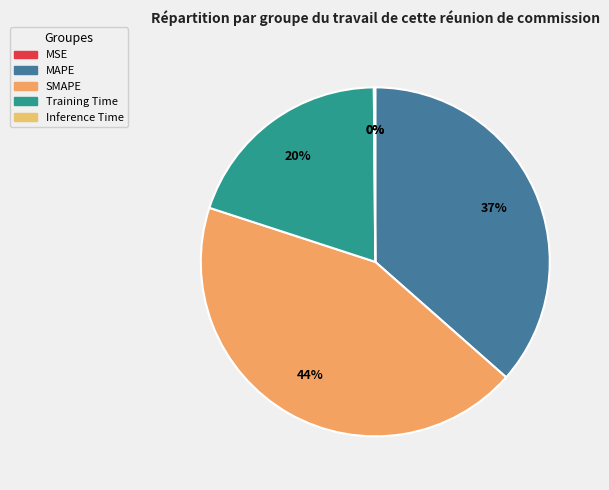

Combined, what portion of the pie is Inference Time and Training Time?

20.0%